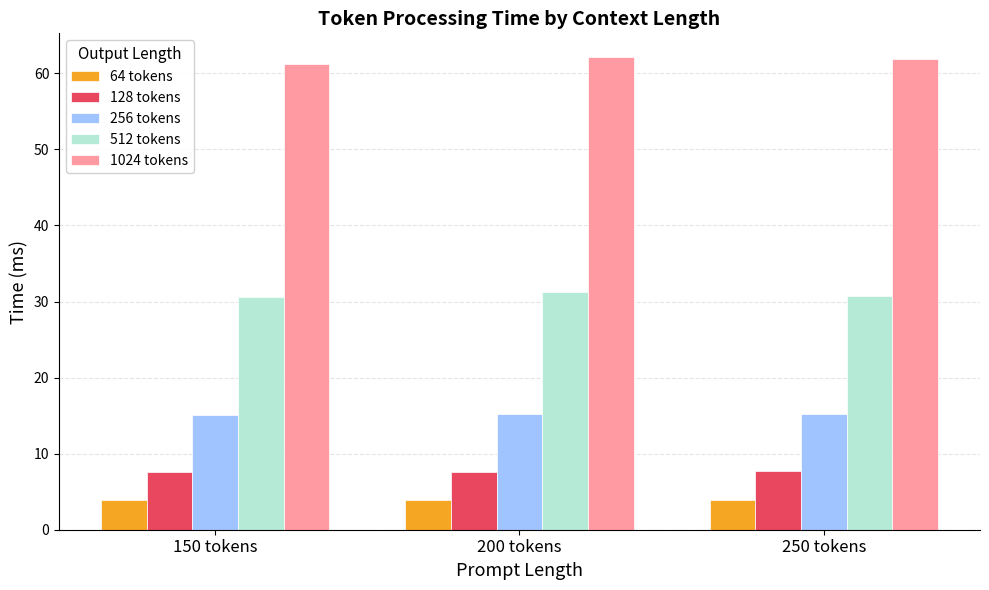

Is it true that 64 tokens equals 3.9 at 150 tokens?

True